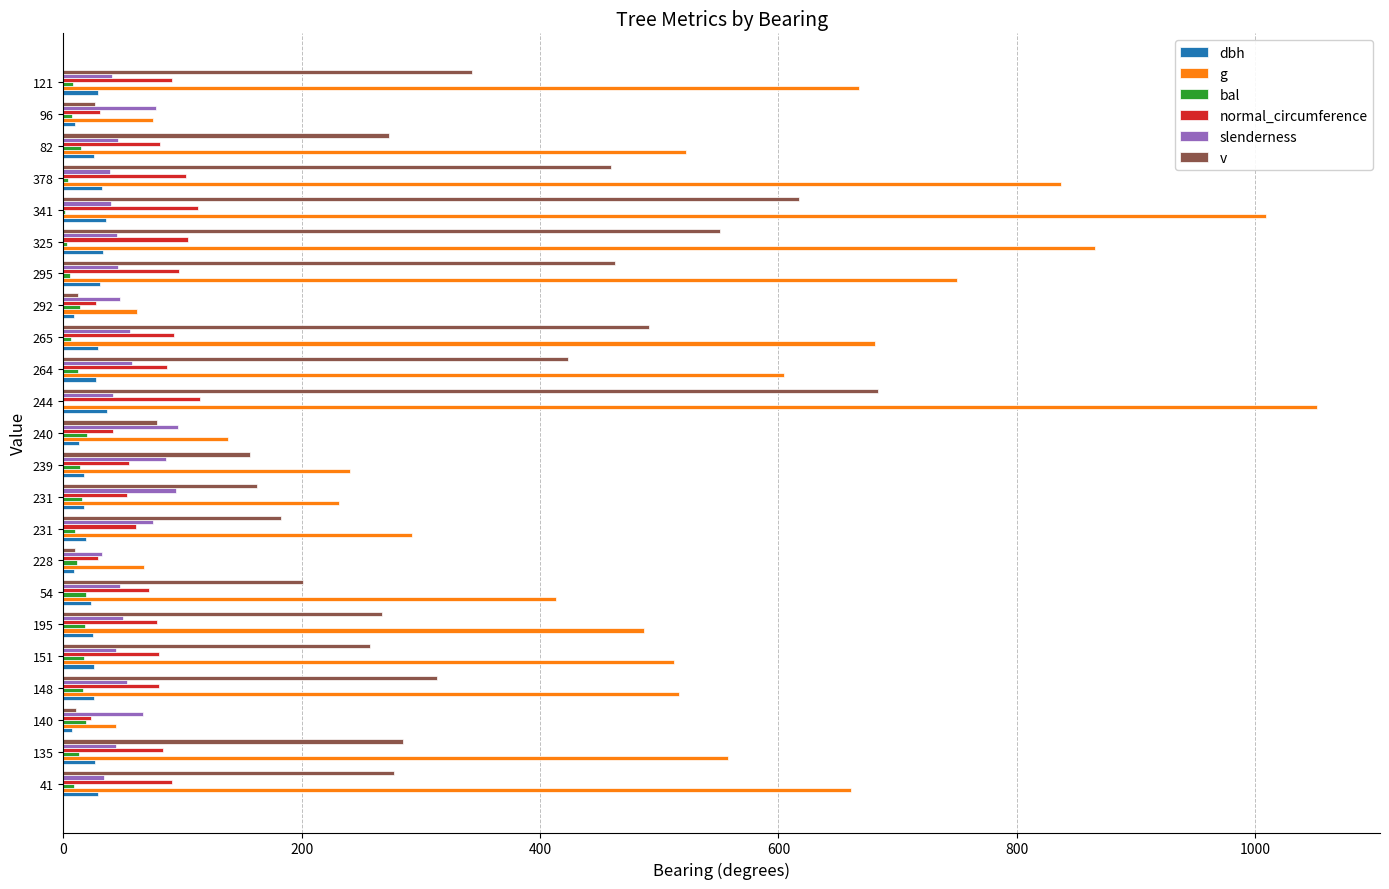

How many categories are shown in the chart?

23